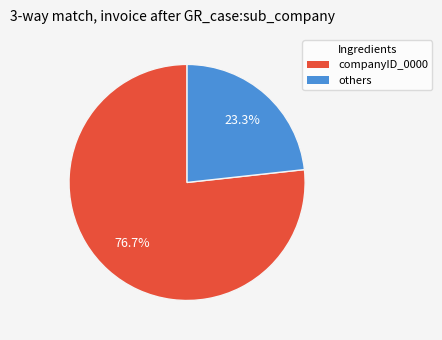

Is there any slice that represents more than half of the pie?

Yes